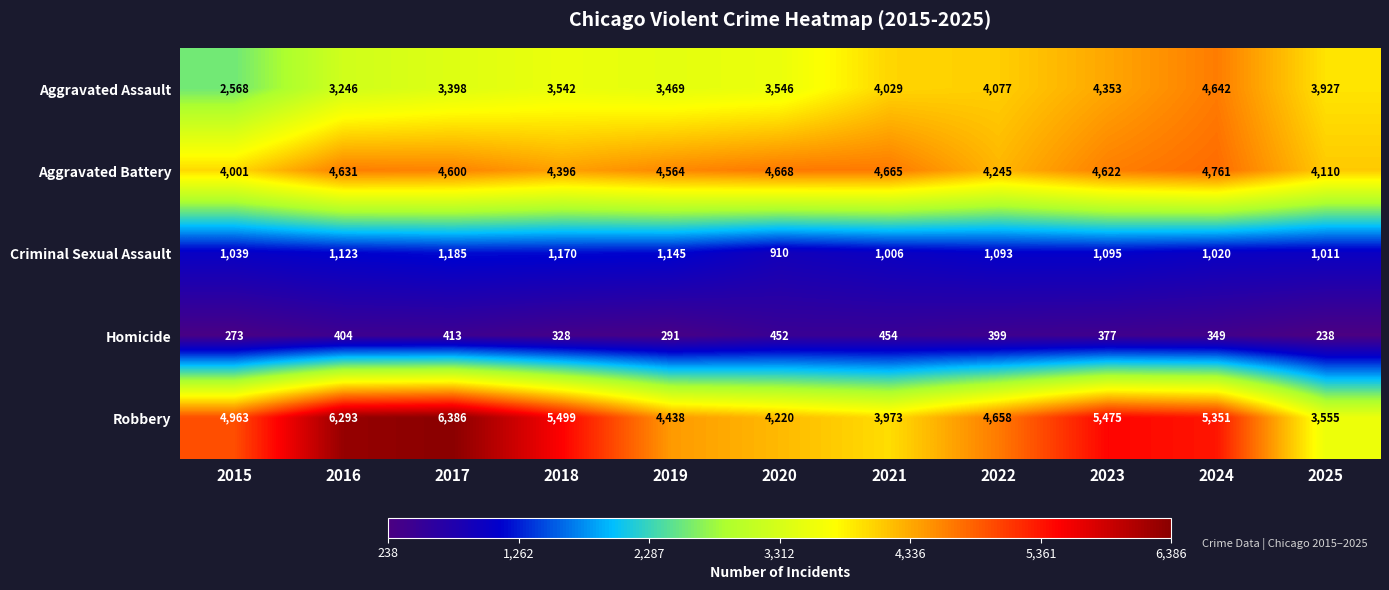

Where is Robbery nearest to the value 4970?

2015